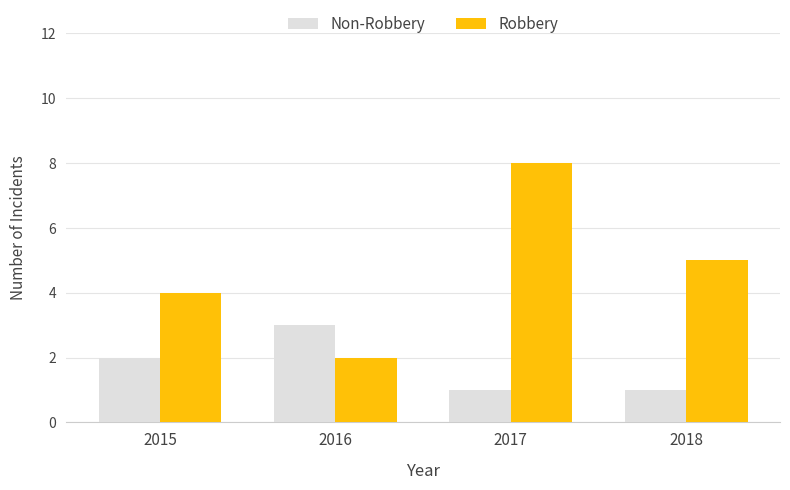

What are all the series names shown in the legend?

Non-Robbery, Robbery